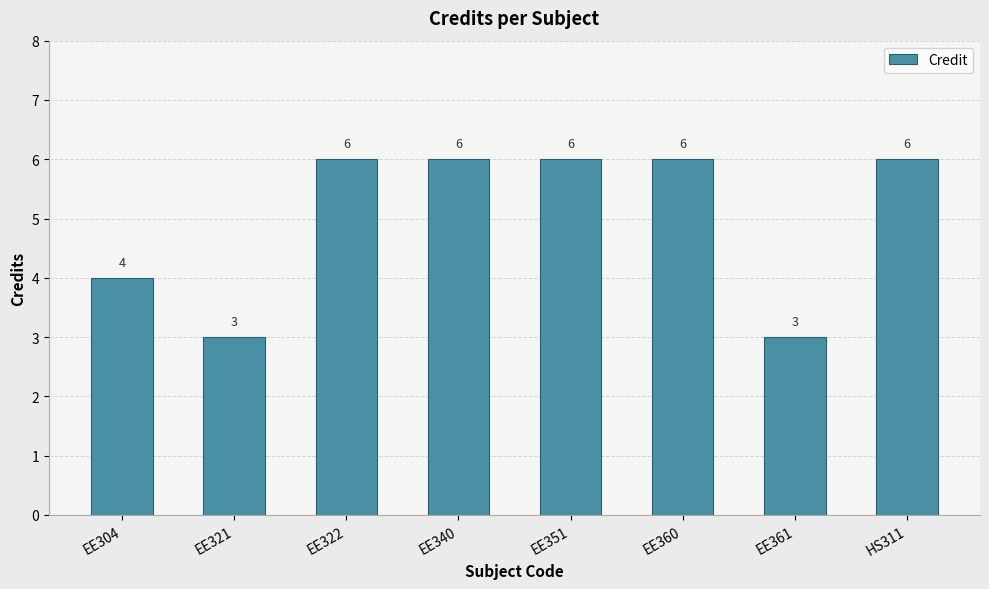

What is the label of the 1st bar from the left?

EE304